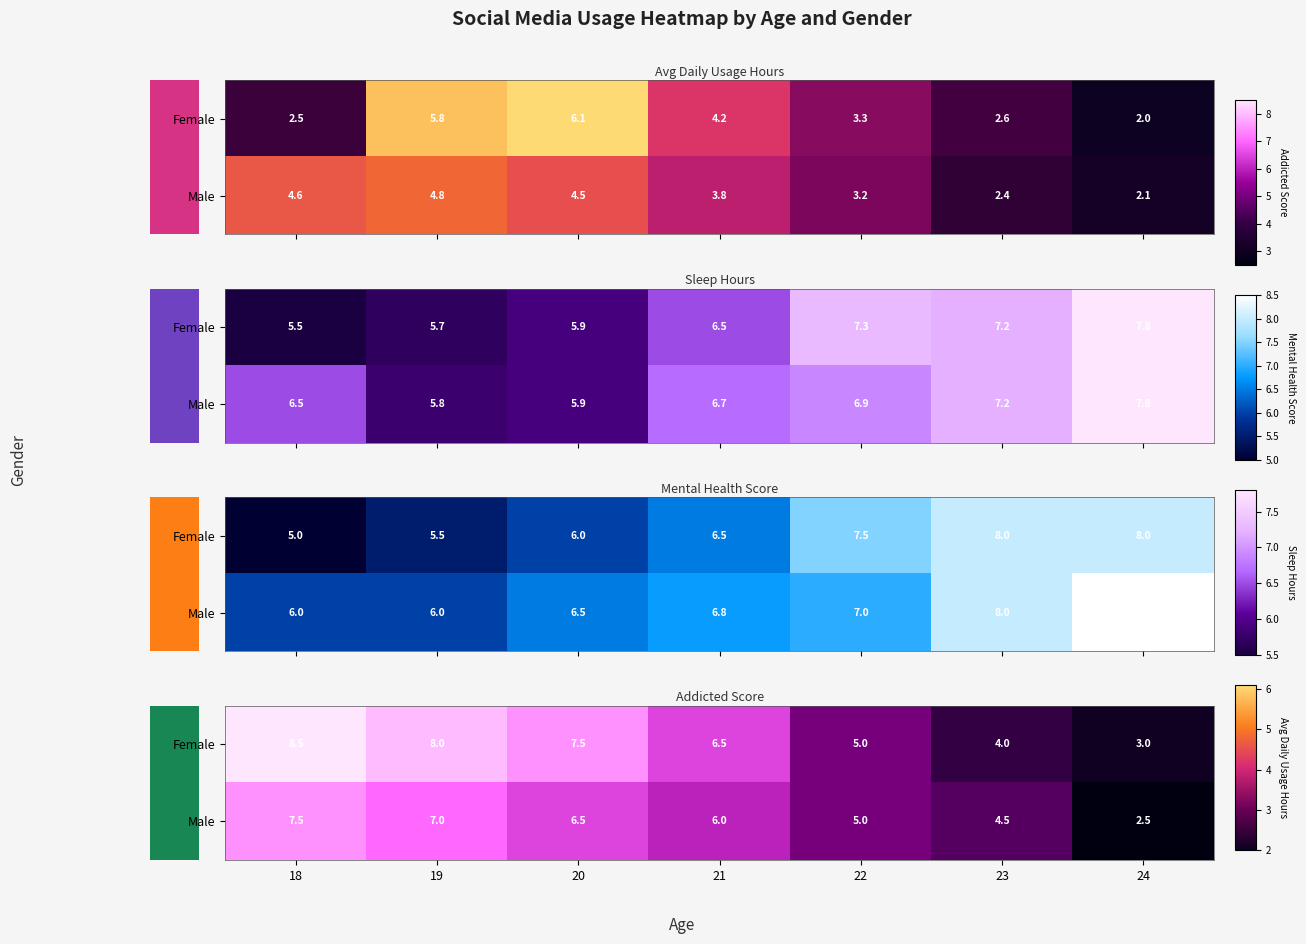

At which label does Female first exceed 6?

18